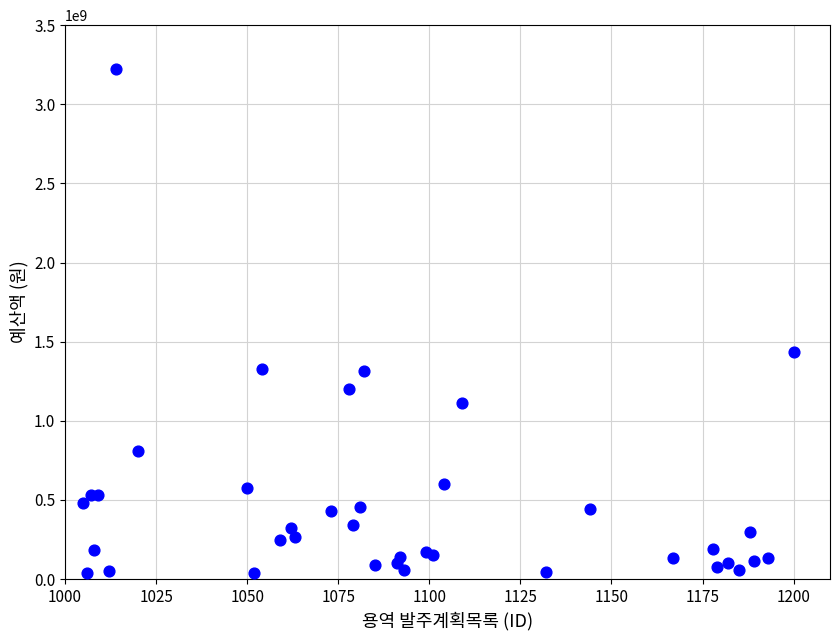

What Y value in the scatter plot is closest to 1632171000?

1436644000